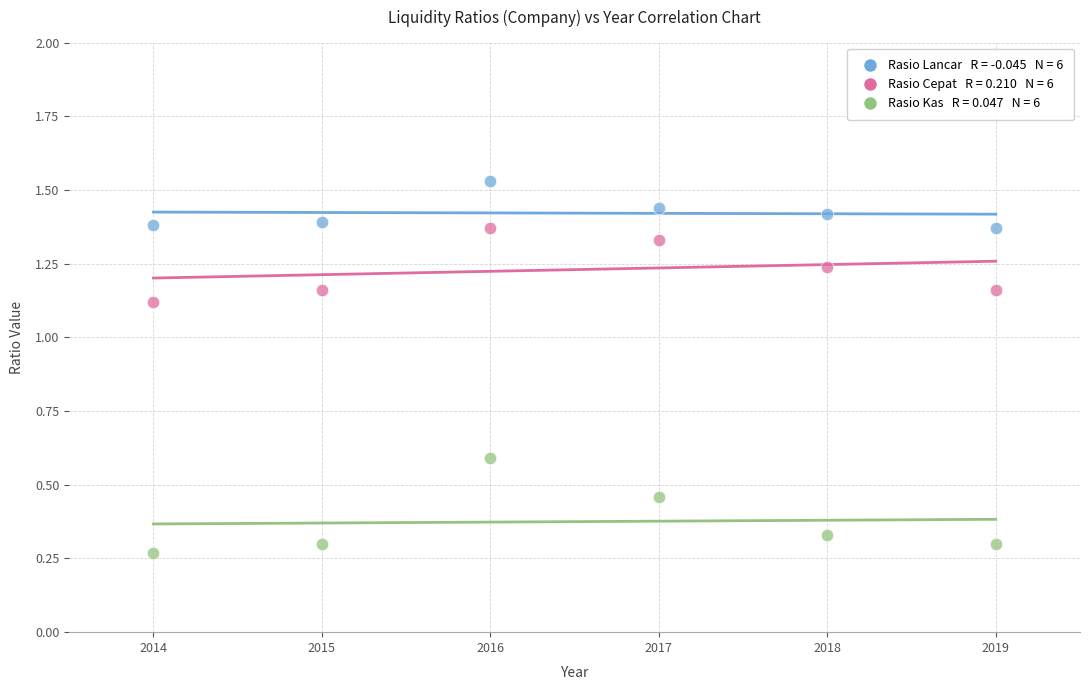

Across all data points, what is the range of X values (max minus min)?

5.0